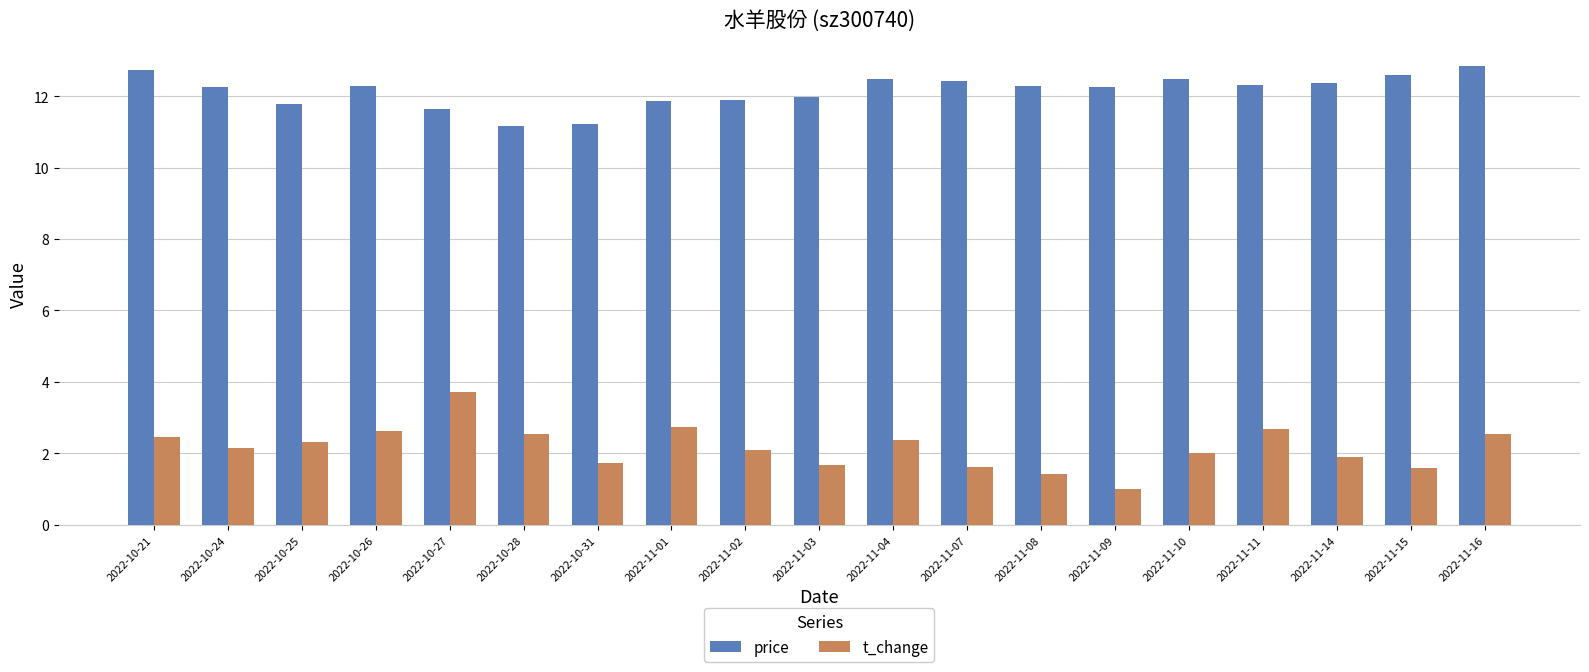

What is the difference between the maximum and minimum values in the t_change series?

2.7